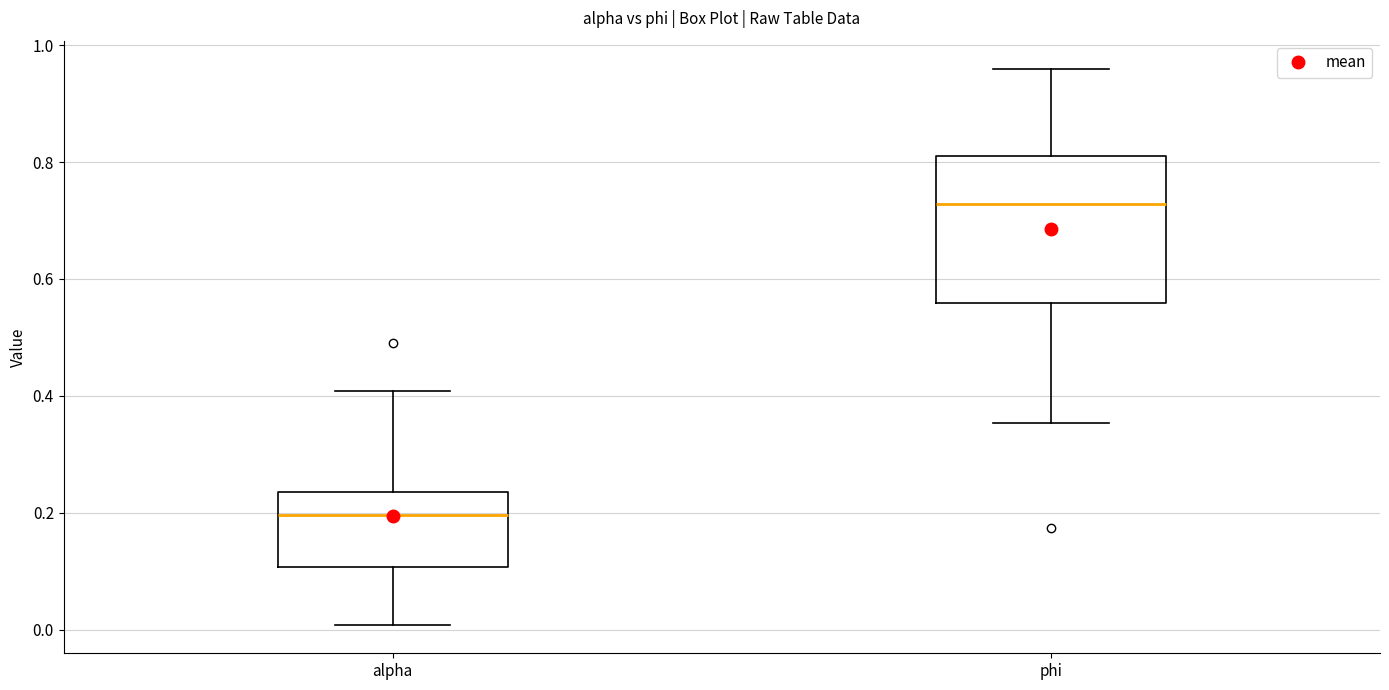

Reading left to right, transcribe this box plot: for each box, give where its median line is, the range the box spans, and where its two whiskers end, as read against the y-axis. The values are not printed on the chart, so give them approximately, as read against the axis.

alpha: median 0.20, box 0.10 to 0.24, whiskers 0.00 to 0.40
phi: median 0.72, box 0.56 to 0.82, whiskers 0.36 to 0.96